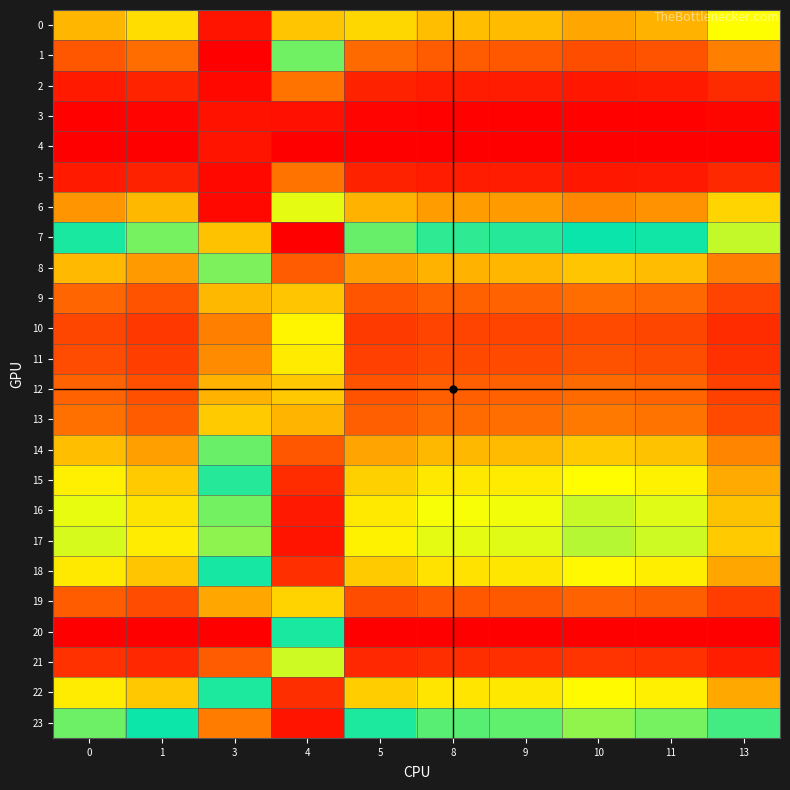

Rank the series at 3 from lowest to highest value.

1, 6, 2, 5, 3, 4, 0, 23, 7, 17, 16, 15, 22, 18, 14, 8, 13, 9, 12, 19, 11, 10, 21, 20